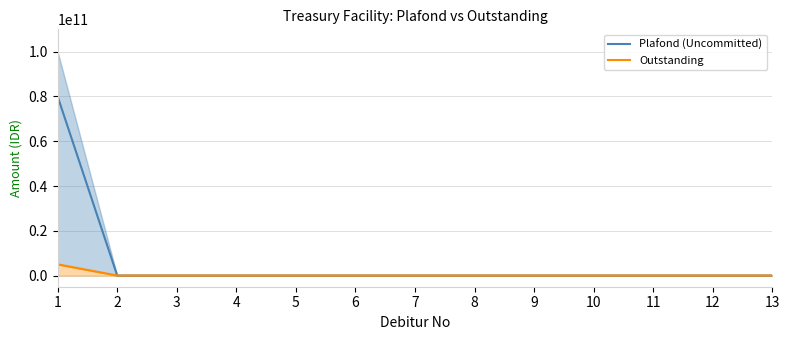

True or false: Plafond (Uncommitted) has a value of 40276806310 at 8.

False